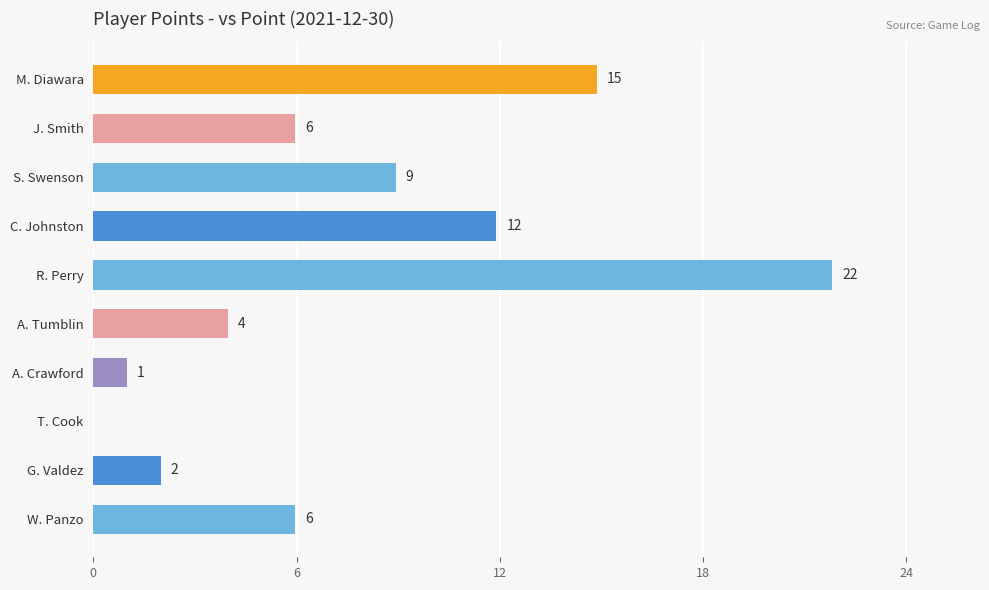

Reading top to bottom, extract all data points from this chart.

M. Diawara=15	J. Smith=6	S. Swenson=9	C. Johnston=12	R. Perry=22	A. Tumblin=4	A. Crawford=1	T. Cook=0	G. Valdez=2	W. Panzo=6